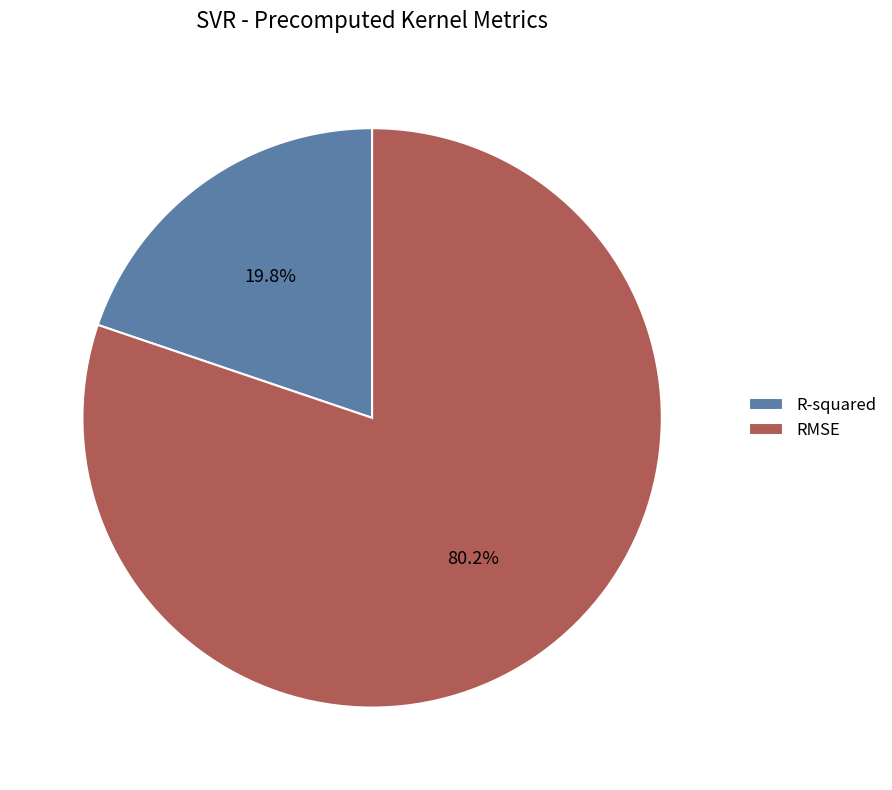

What is the largest slice in the pie chart?

RMSE